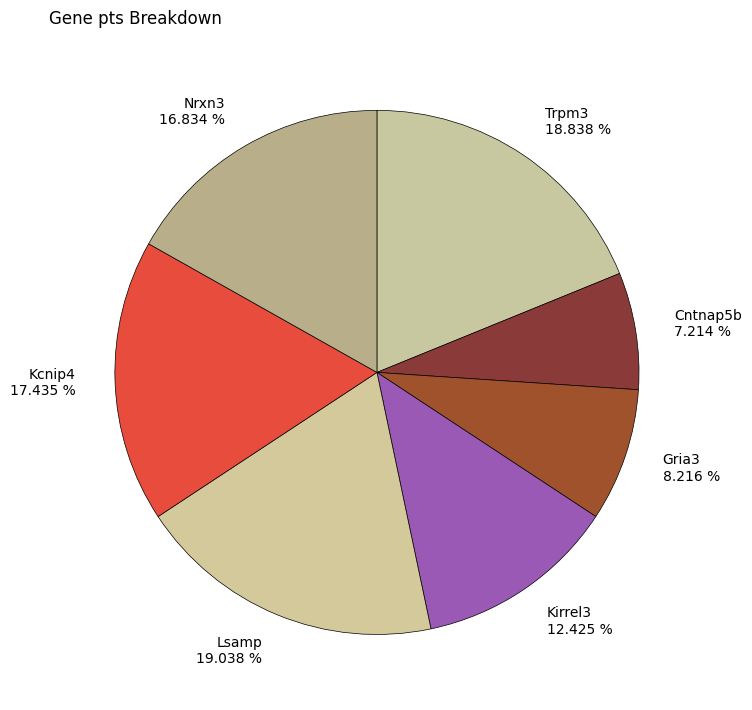

Is it true that Kirrel3 is 12% of the pie?

True